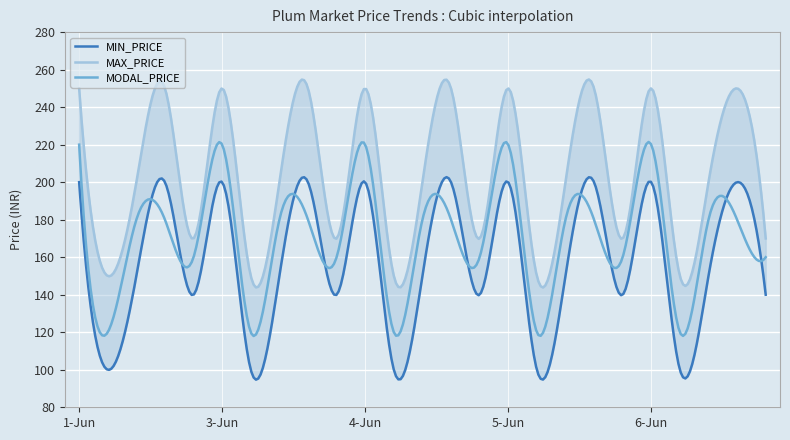

True or false: MAX_PRICE and MODAL_PRICE intersect in this chart.

False